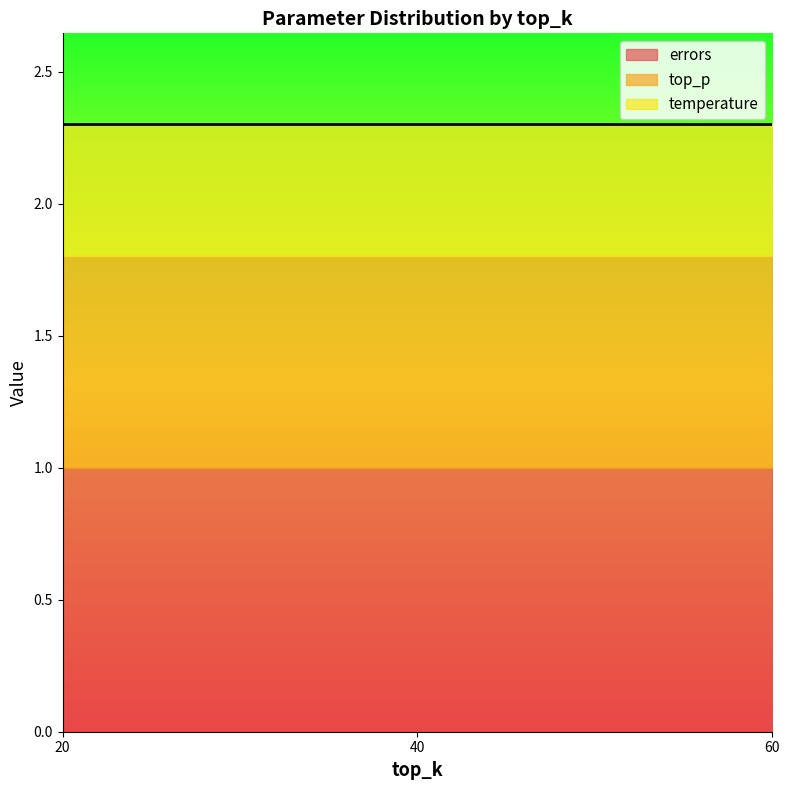

What is the minimum value for errors?

1.0